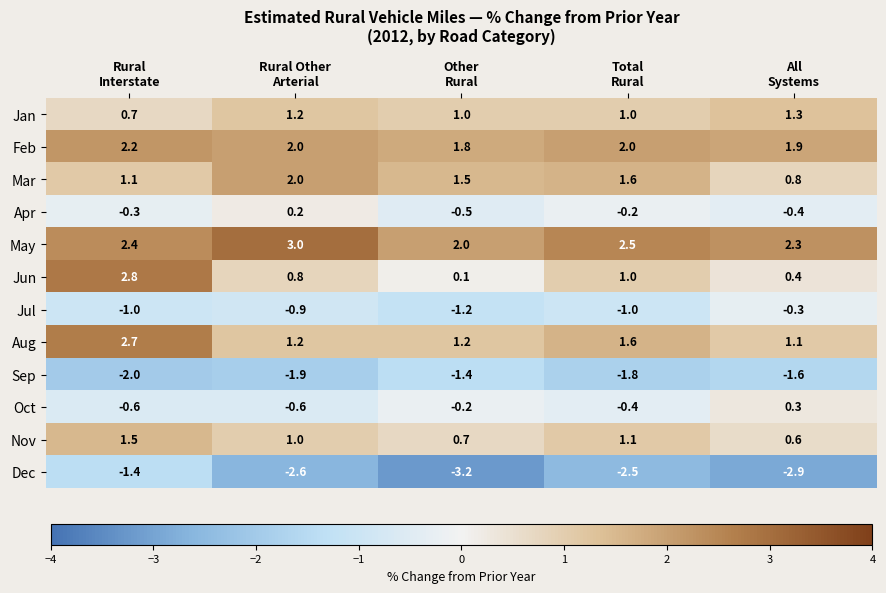

What is the average value of the Dec series?

-2.5